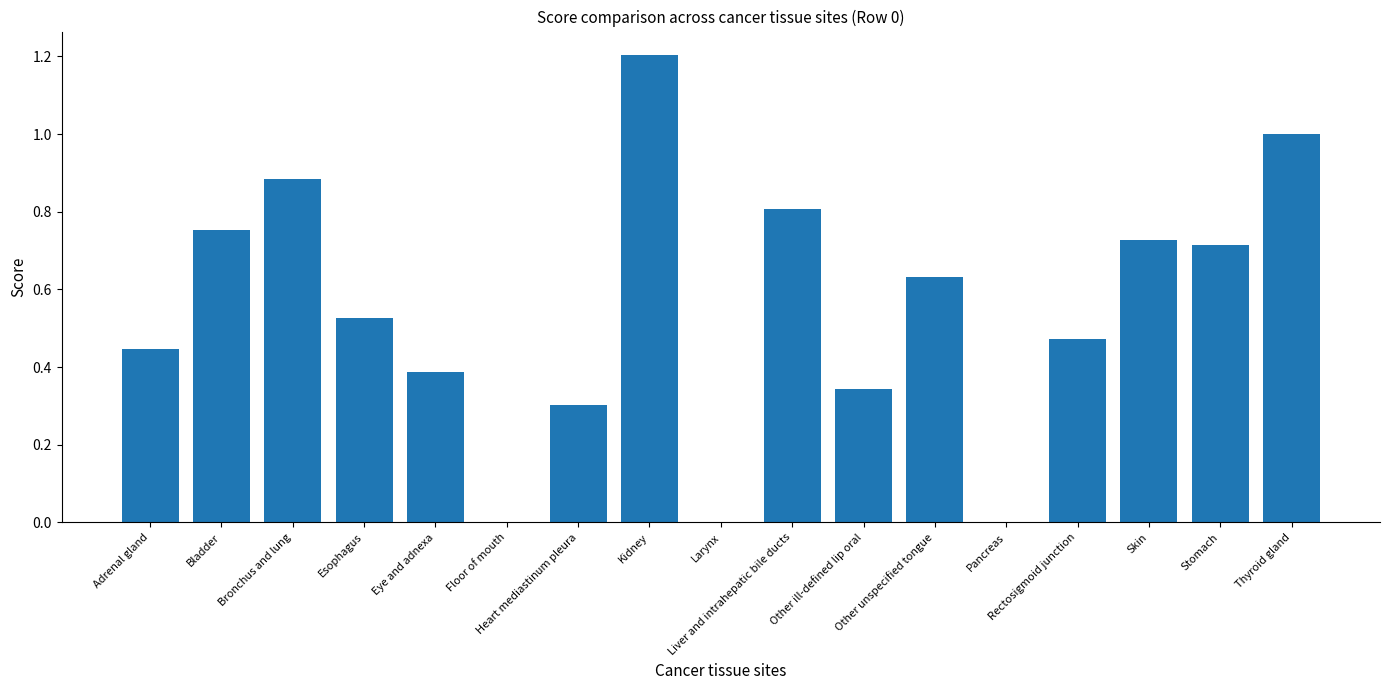

What is the maximum value shown in the chart?

1.2